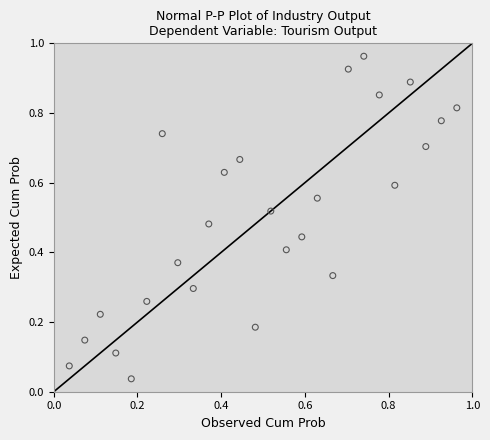

How many points are shown in the scatter plot?

26